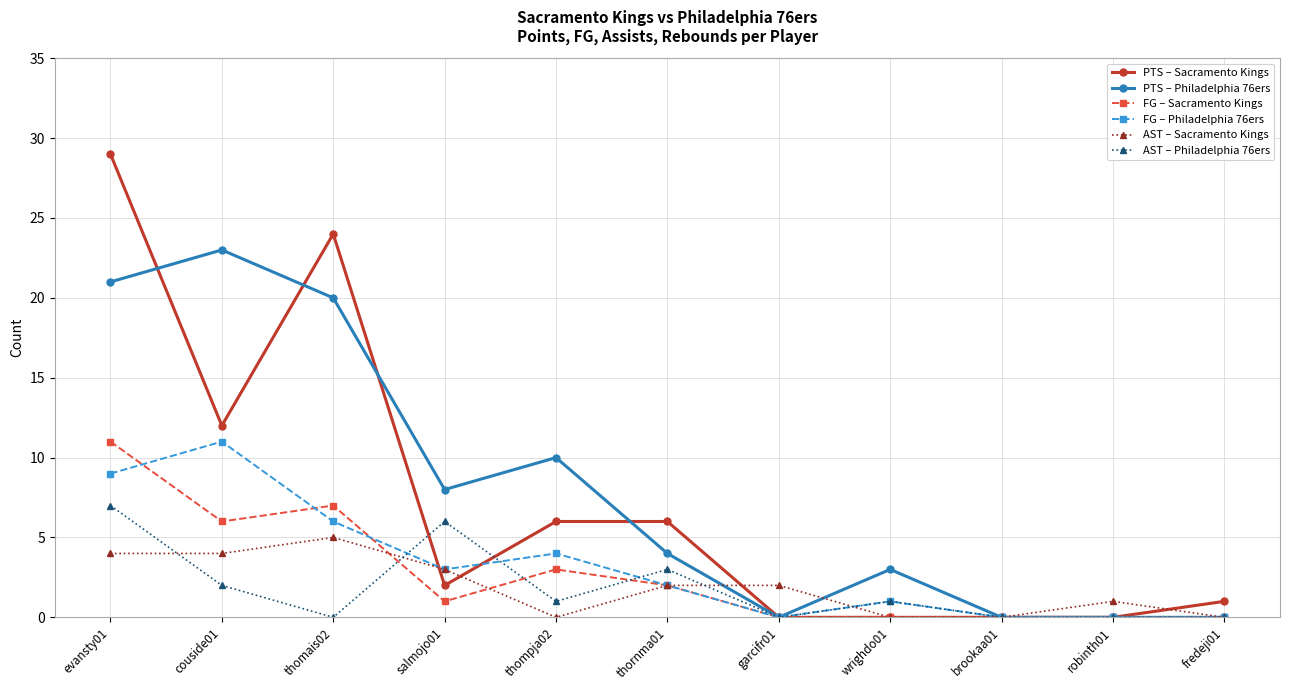

At which category does AST – Sacramento Kings reach its first local peak?

thomais02